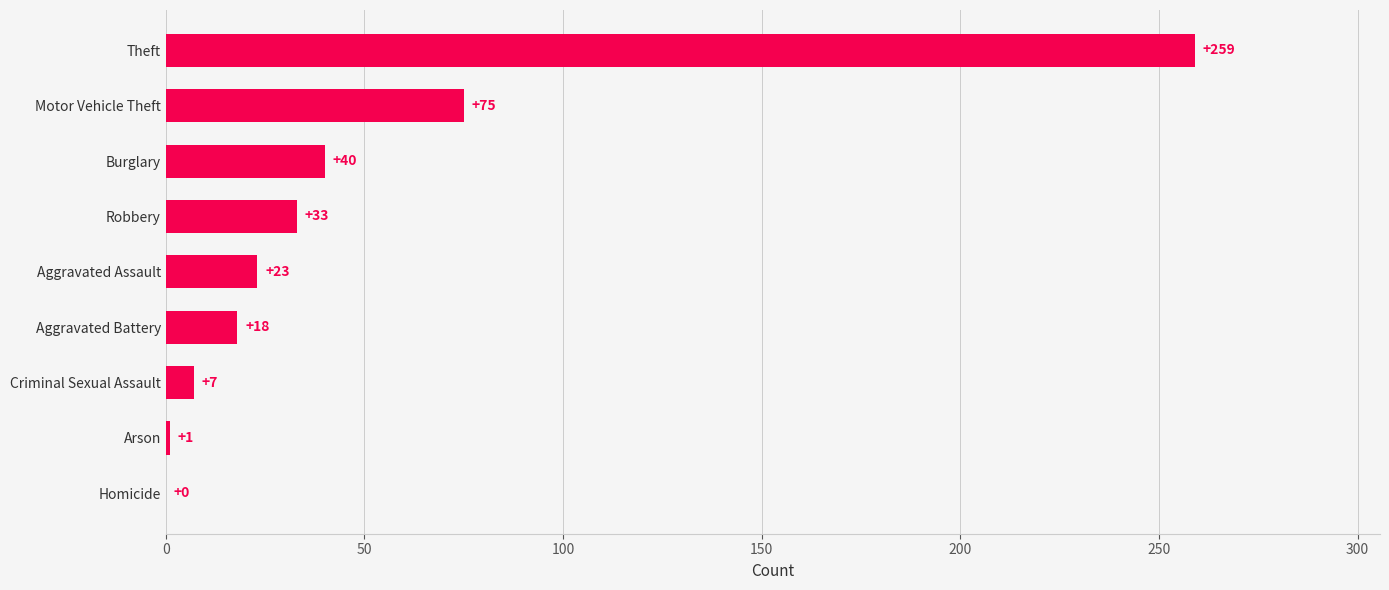

At which label is the value closest to 129?

Motor Vehicle Theft